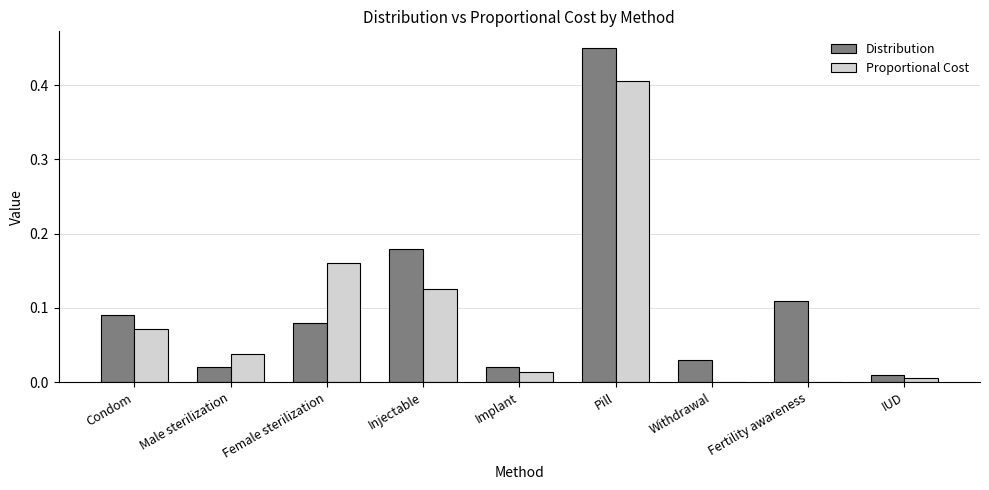

What are all the series names shown in the legend?

Distribution, Proportional Cost